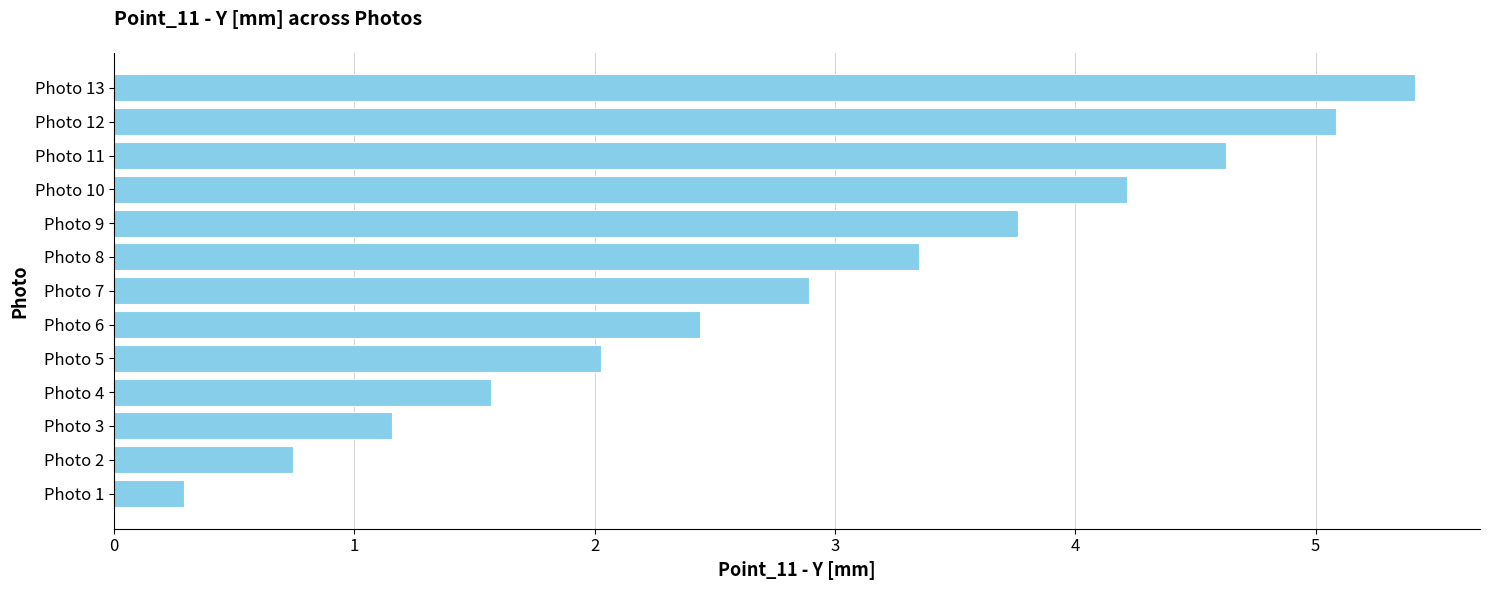

Is it true that the value at Photo 13 is 1.5?

False